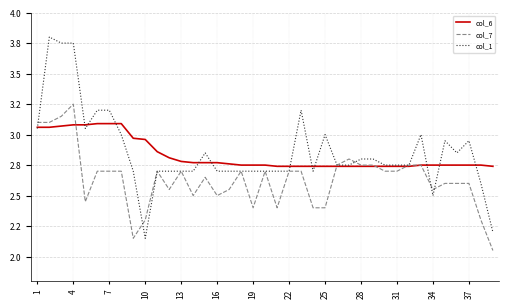

Does the chart display data point markers on the line(s)?

No